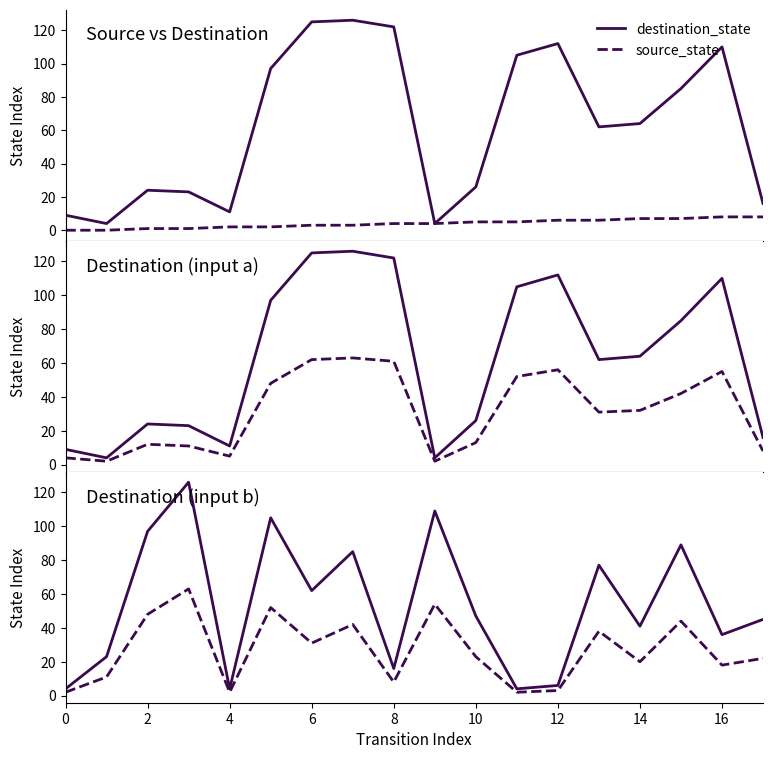

Which series has the largest total across all categories?

destination_state